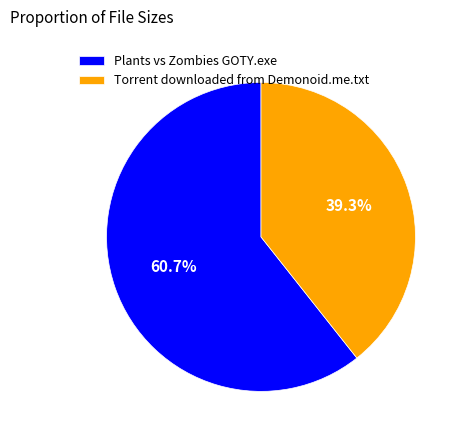

The Plants vs Zombies GOTY.exe slice represents 52% of the pie. True or false?

False